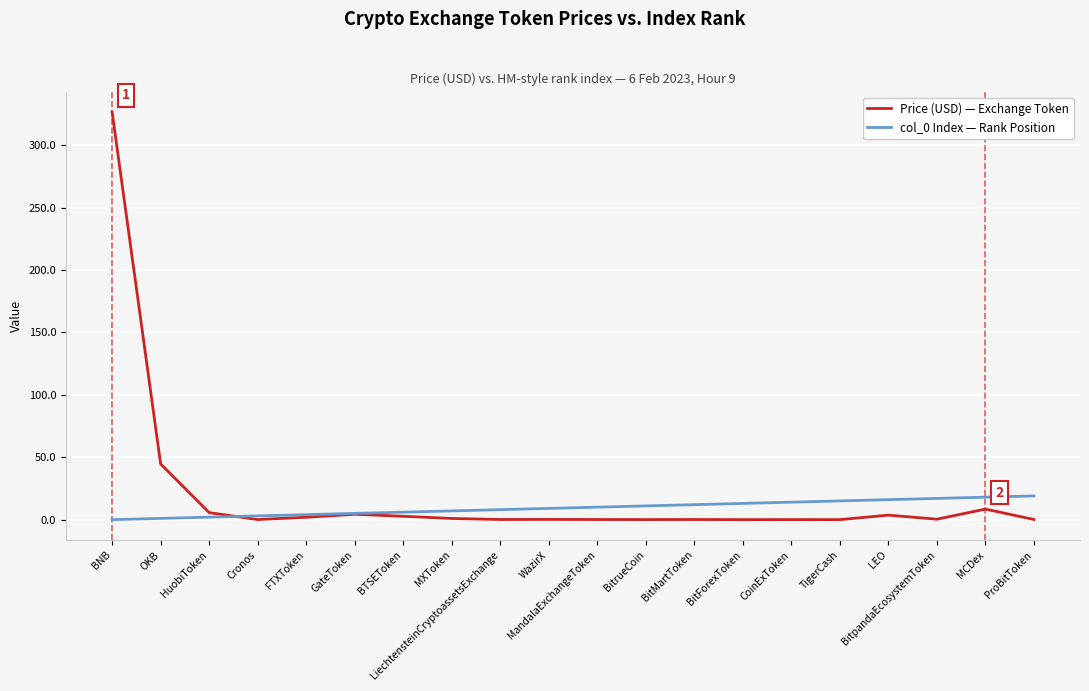

Which series has the largest range (max minus min)?

Price (USD) — Exchange Token